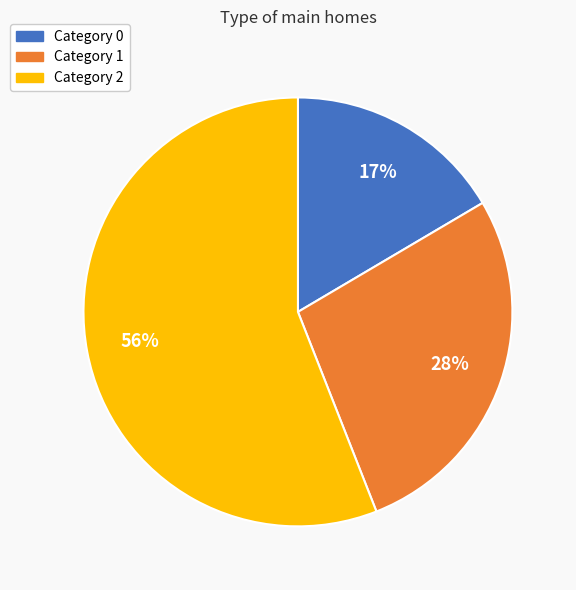

Does any single category account for the majority?

Yes